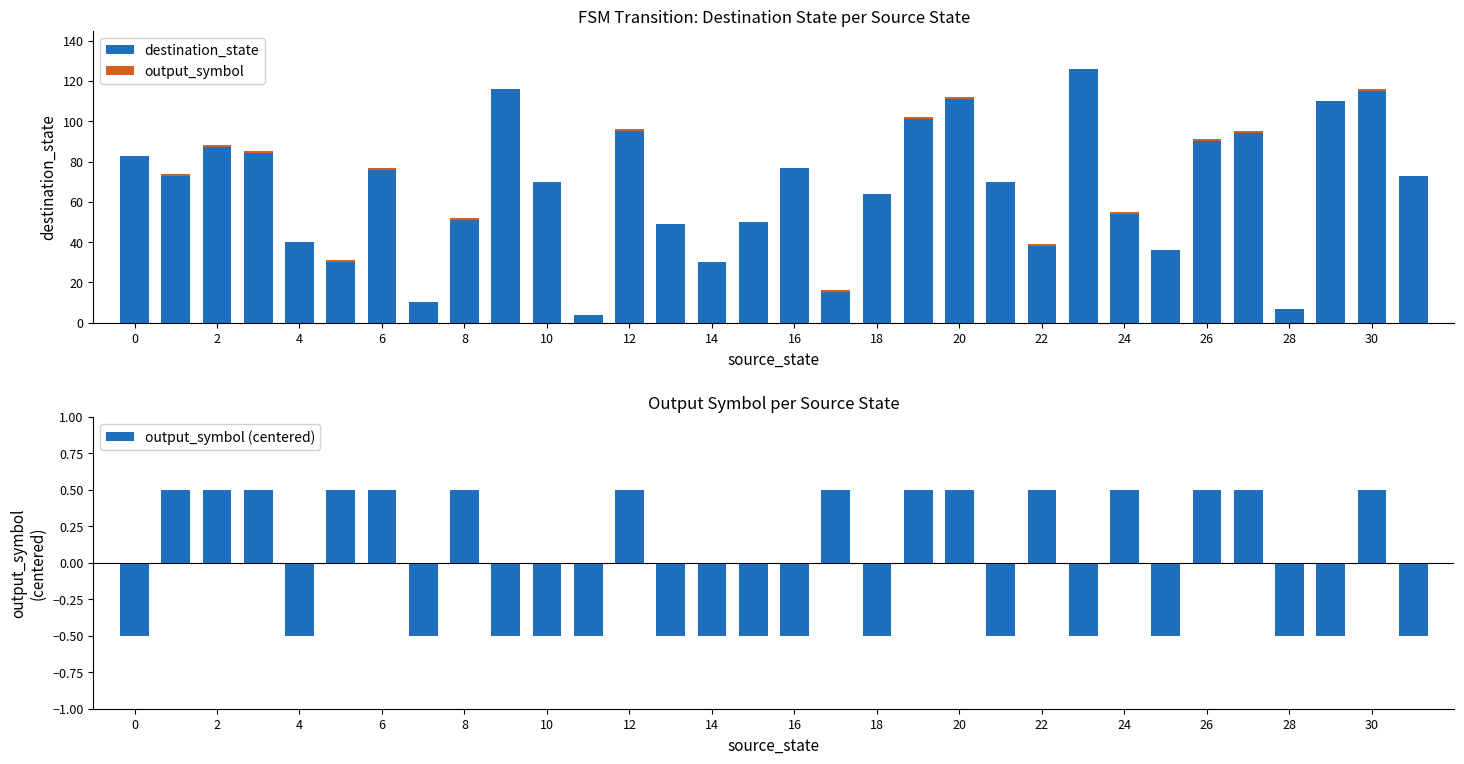

What is the difference between the output_symbol (centered) values at 31 and 24?

1.0